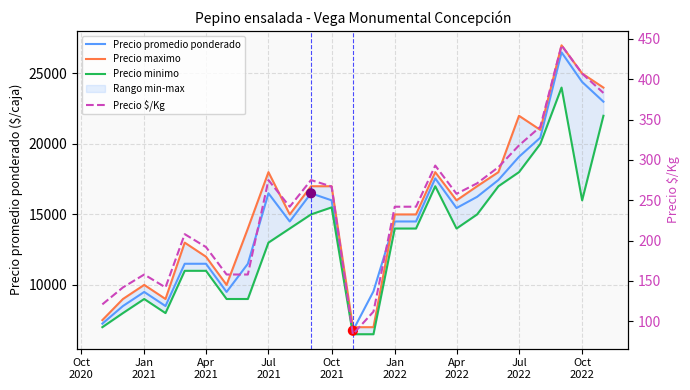

What are all the series names shown in the legend?

Precio promedio ponderado, Precio maximo, Precio minimo, Precio $/Kg